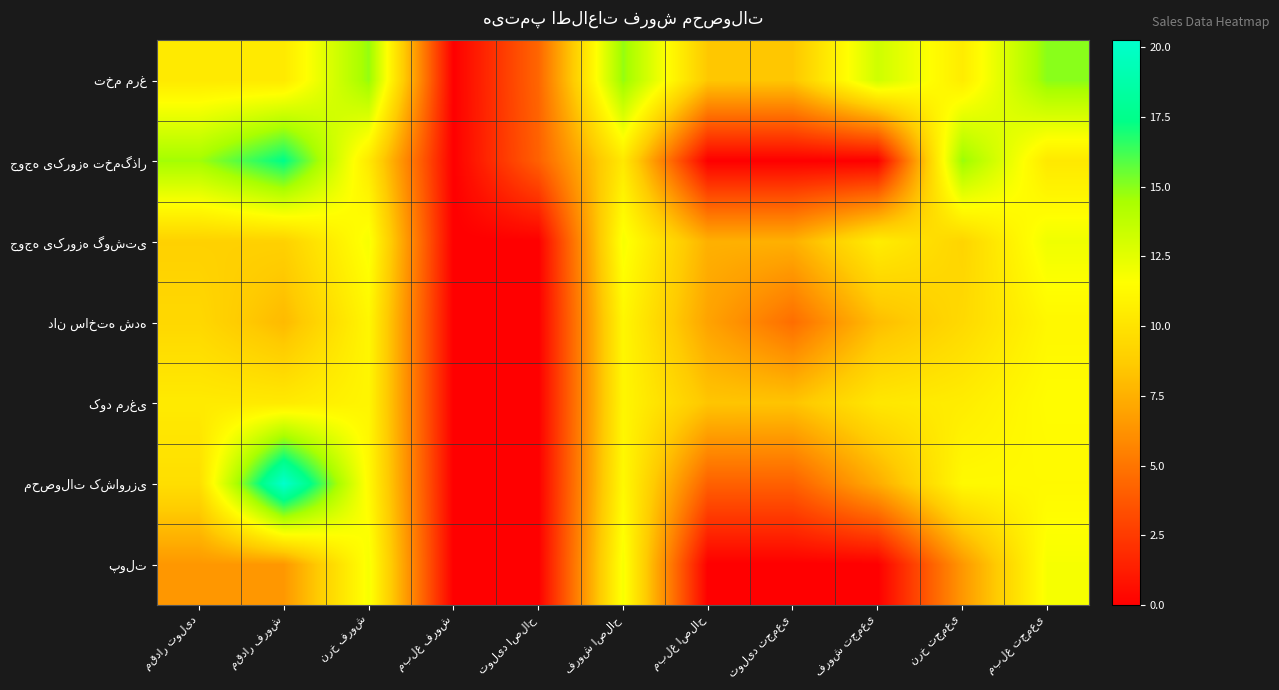

Rank the series by their maximum value, from highest to lowest.

محصولات کشاورزی, جوجه یکروزه تخمگذار, تخم مرغ, جوجه یکروزه گوشتی, پولت, کود مرغی, دان ساخته شده